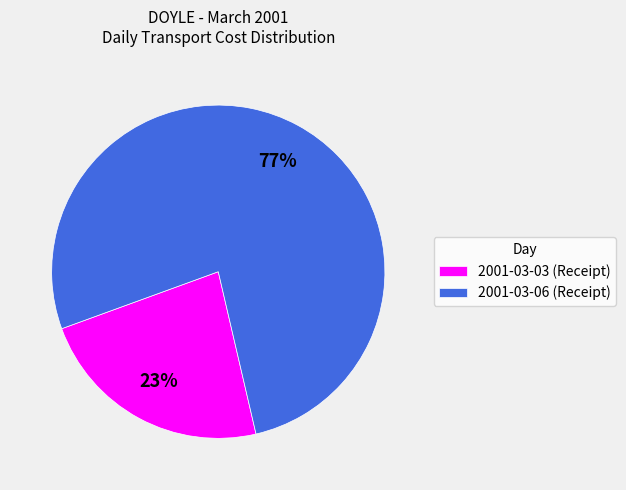

Is there a majority slice in this chart?

Yes